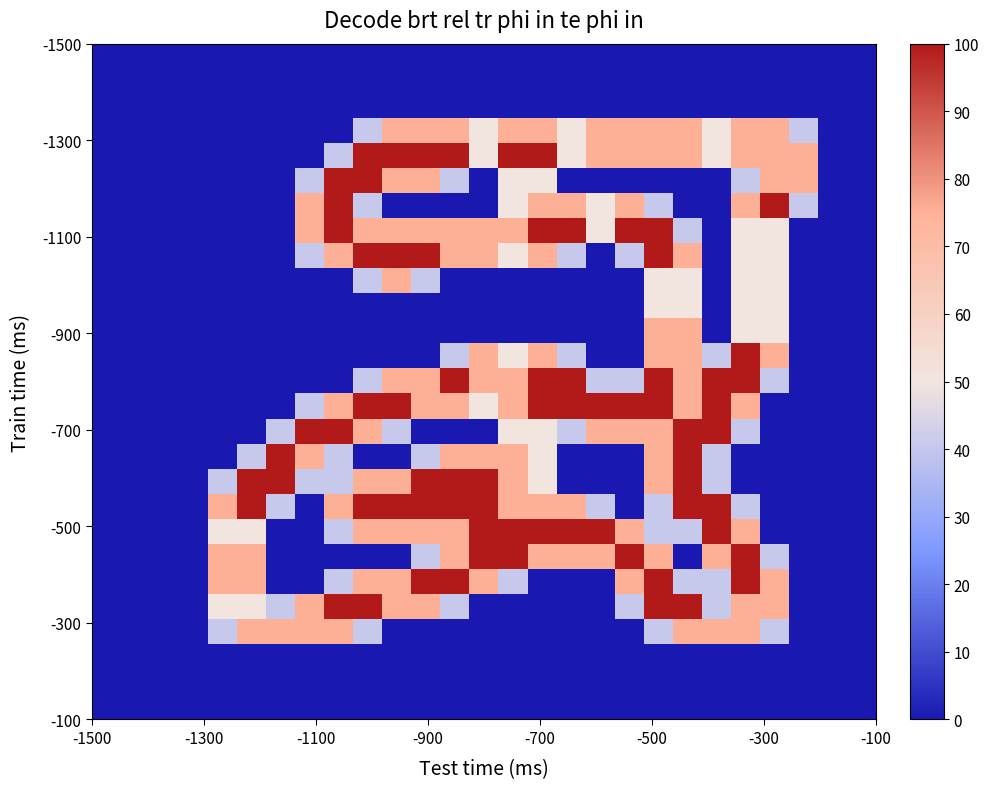

How many data points does each series have?

27